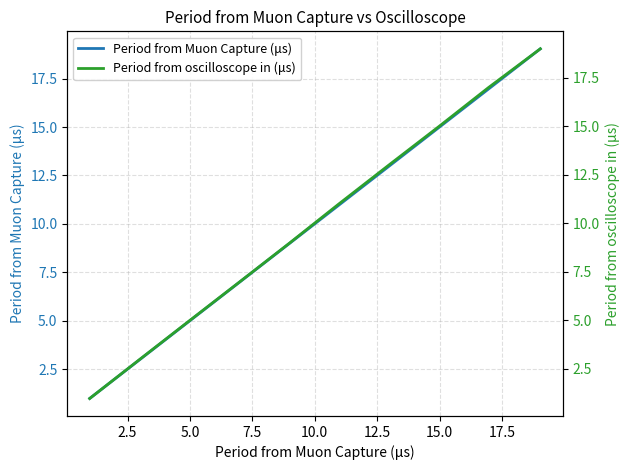

What is the lowest value of the Period from Muon Capture (μs) series?

1.0